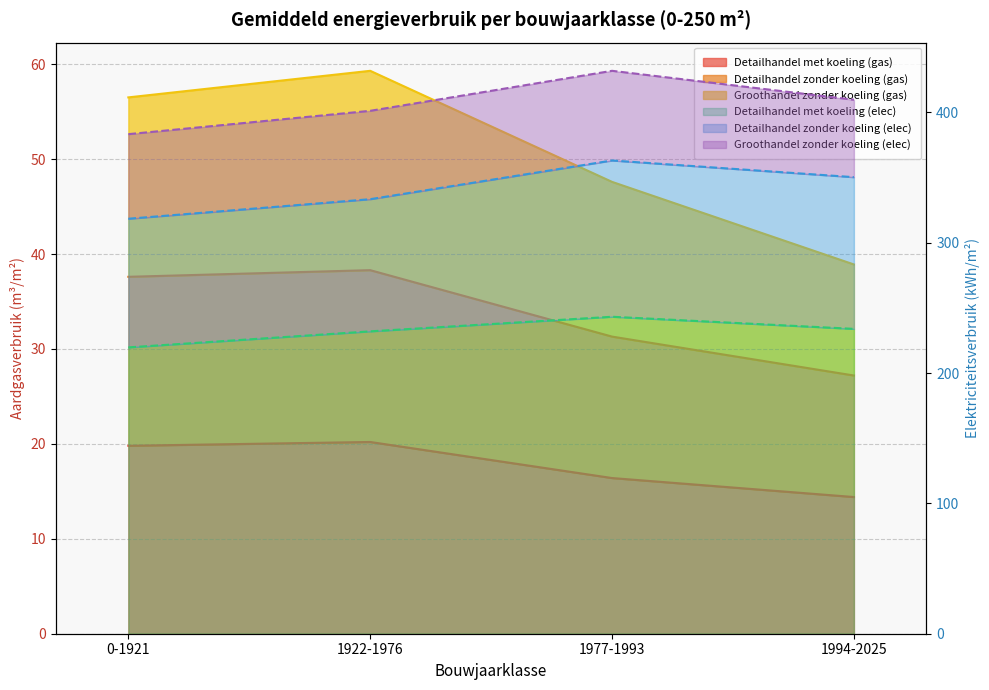

True or false: Detailhandel met koeling (gas) has more than 2 interior local peaks.

False